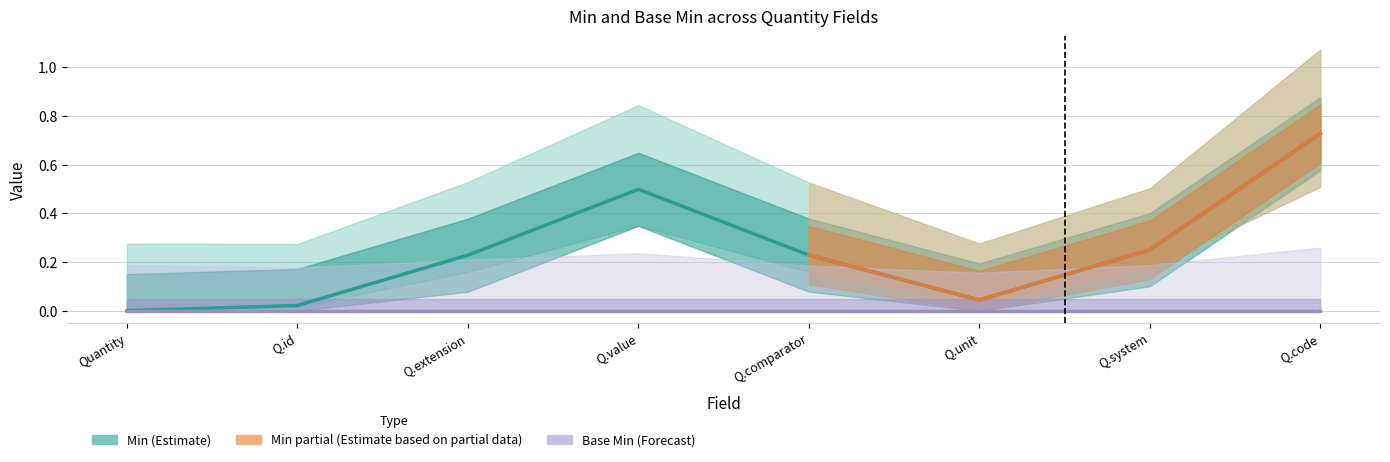

Is this an area chart (filled region under the line)?

No